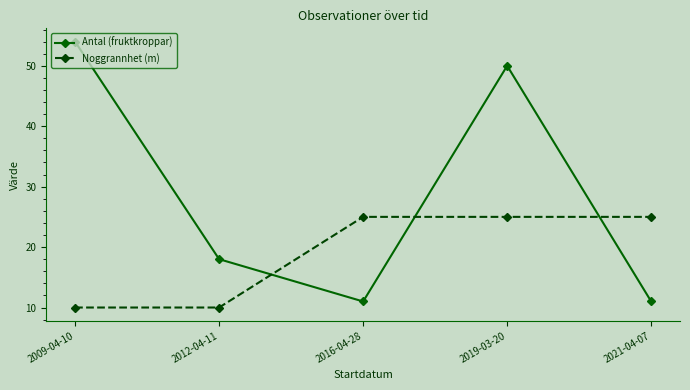

Read the Antal (fruktkroppar) value at 2016-04-28, to the nearest 5.

10